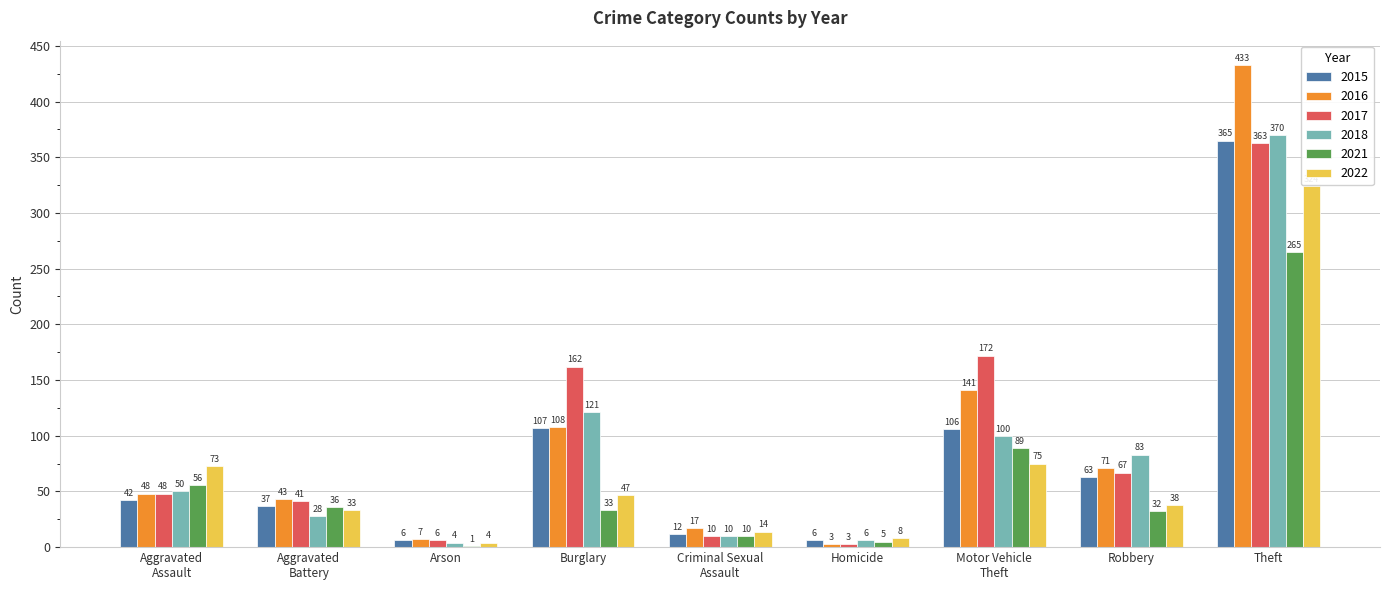

Does the chart contain stacked bars?

No